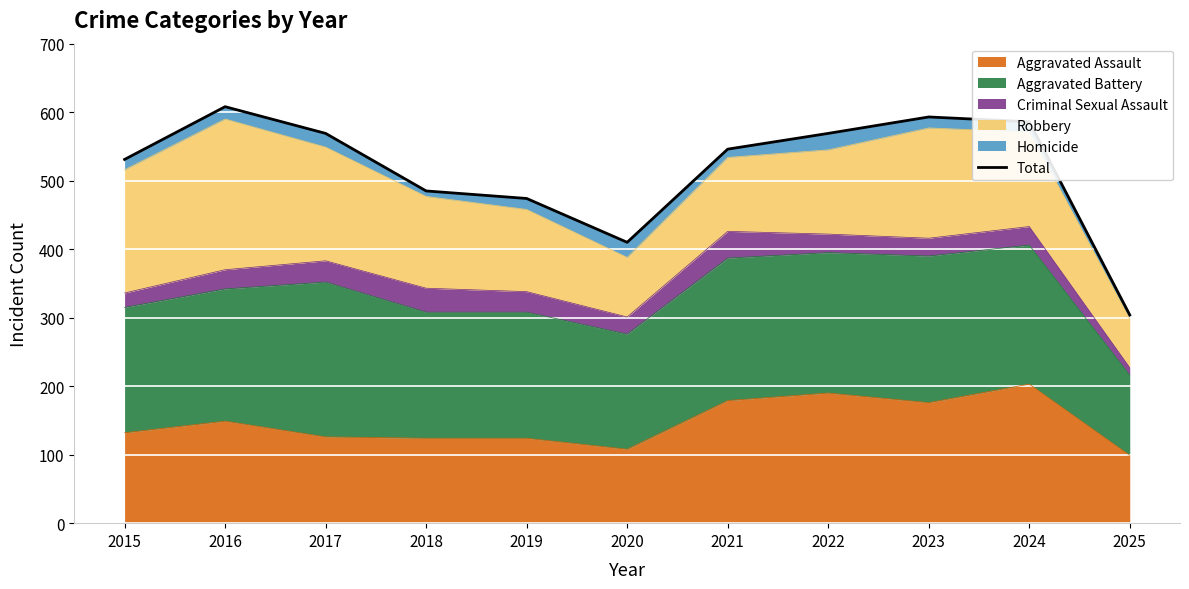

Count the number of categories in the chart.

11